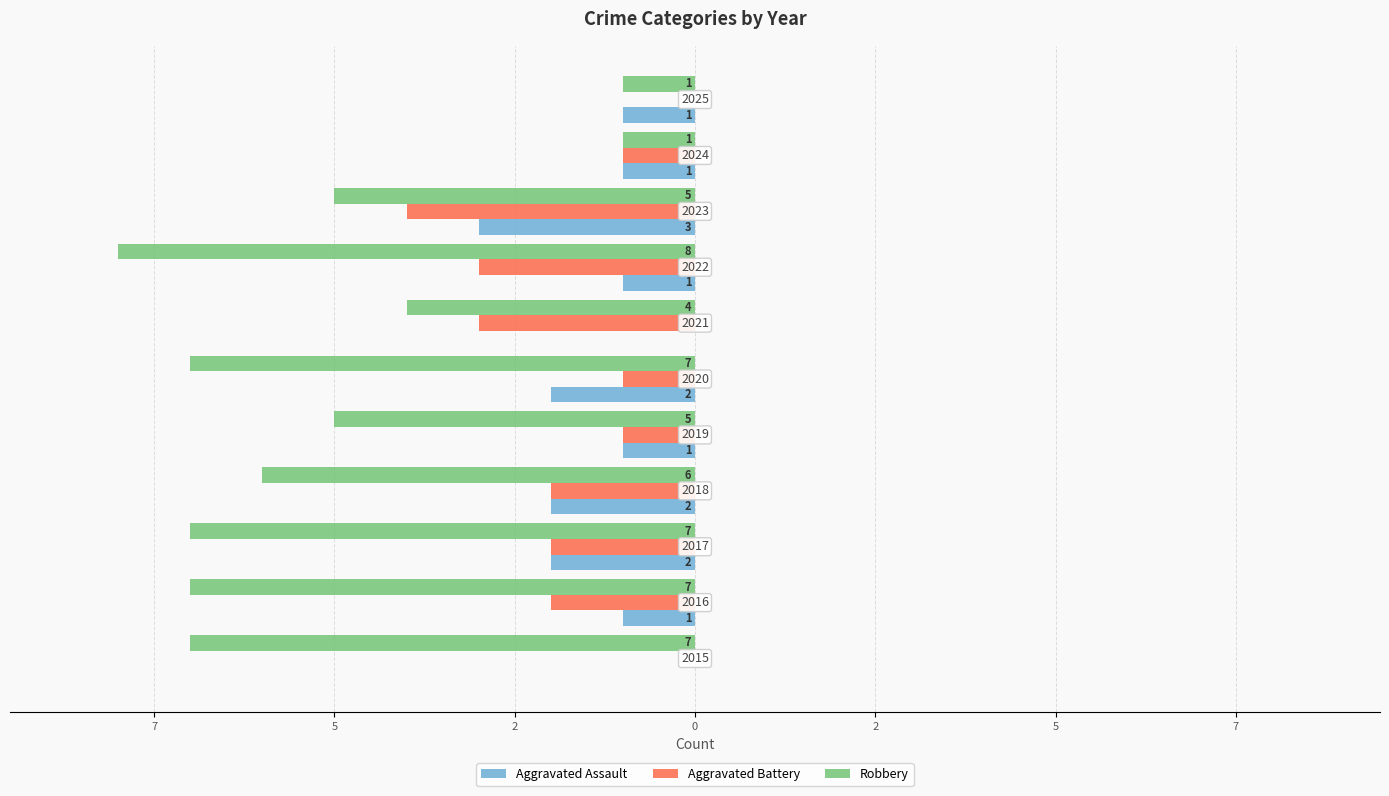

Reading left to right, list all the values displayed in this chart.

Aggravated Assault: 0	-1	-2	-2	-1	-2	0	-1	-3	-1	-1
Aggravated Battery: 0	-2	-2	-2	-1	-1	-3	-3	-4	-1	0
Robbery: -7	-7	-7	-6	-5	-7	-4	-8	-5	-1	-1